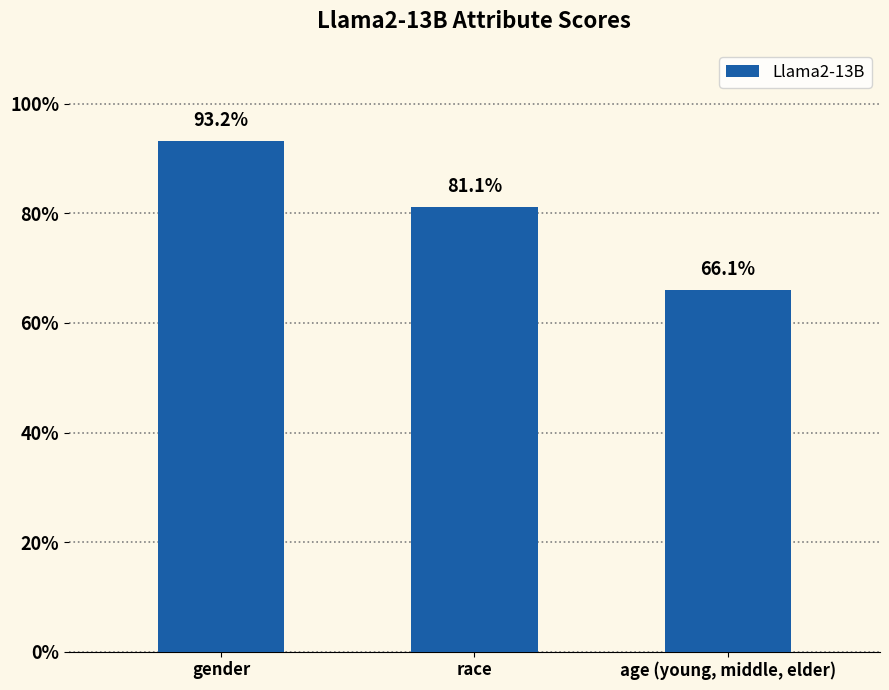

Does the chart contain any negative values?

No